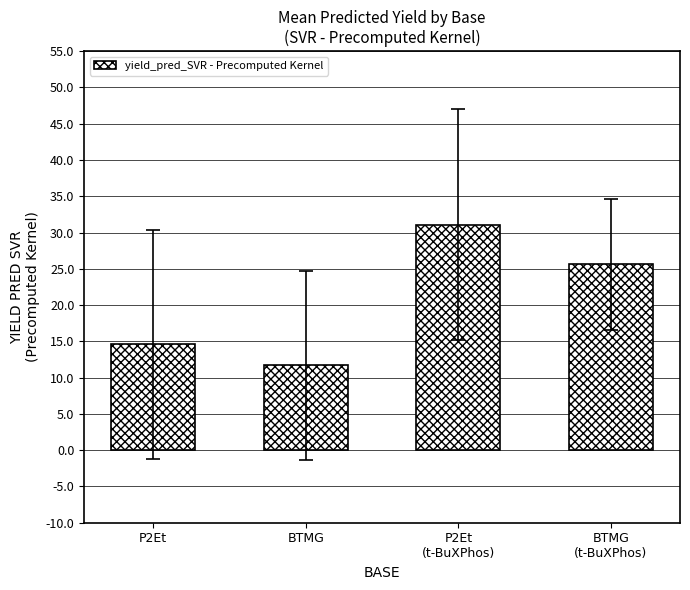

What is the sum of the values at P2Et
(t-BuXPhos) and BTMG
(t-BuXPhos)?

56.7